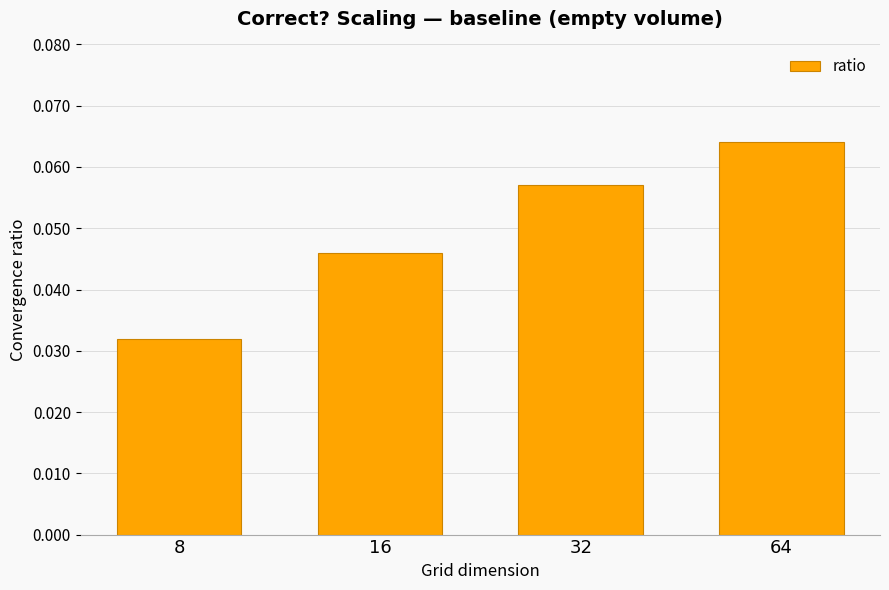

The chart shows a value of 0.1 at 16. True or false?

False